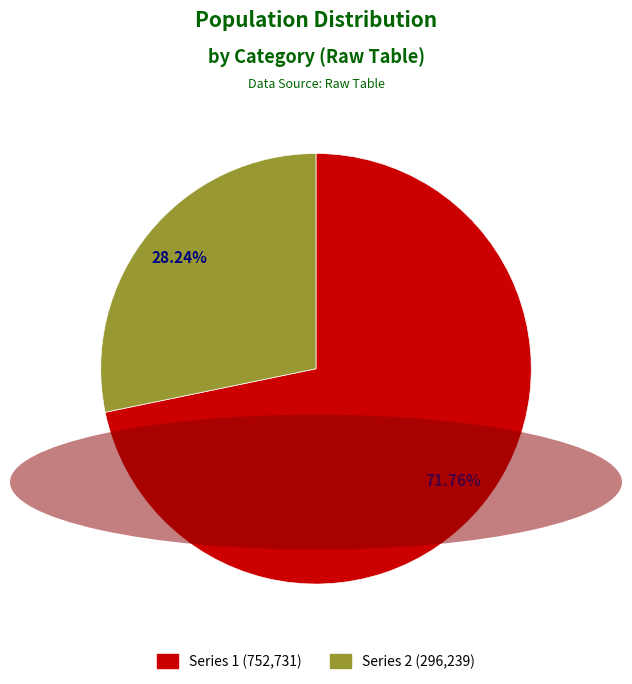

Does any single category account for the majority?

Yes